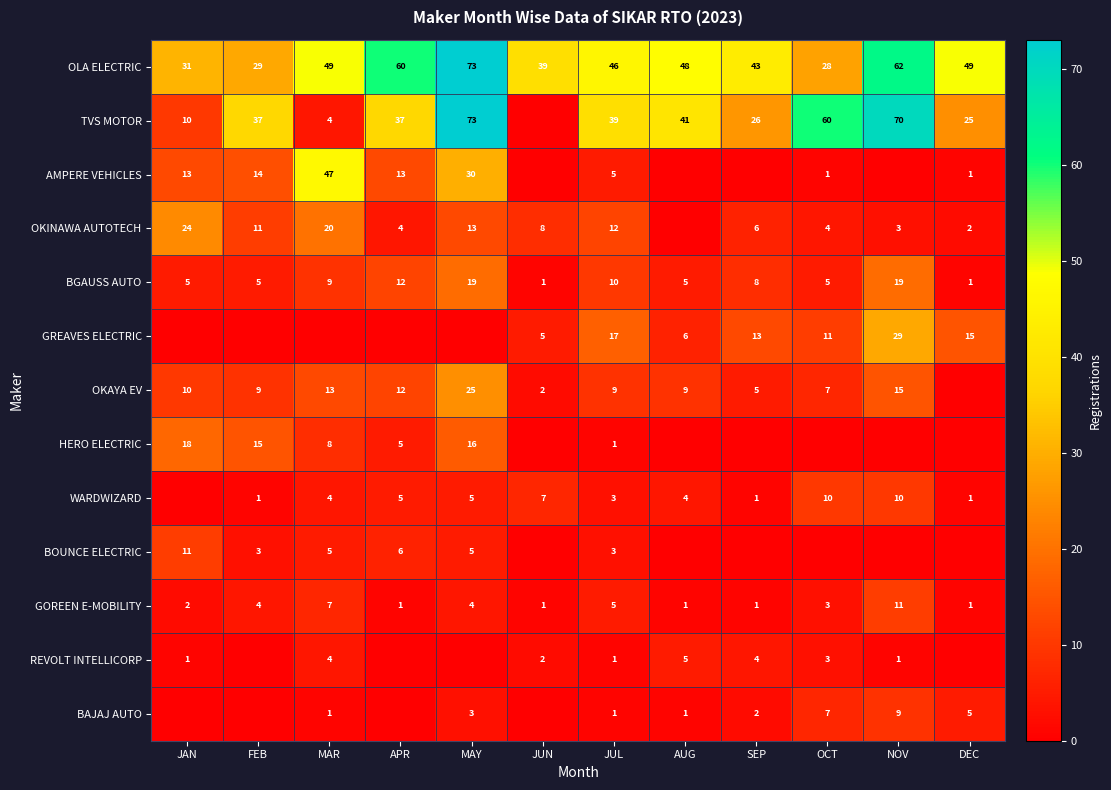

How many GOREEN E-MOBILITY values are between 1 and 5?

10